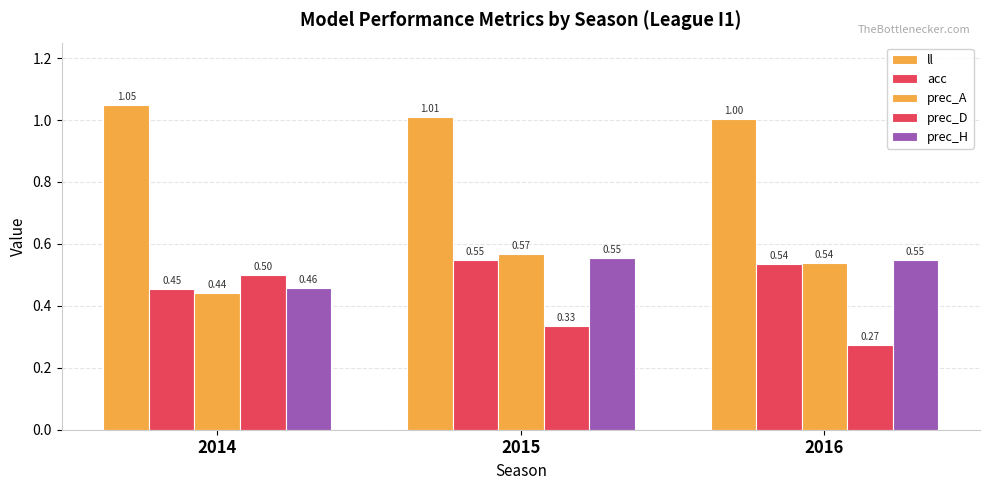

What is the minimum value shown in the chart?

0.3